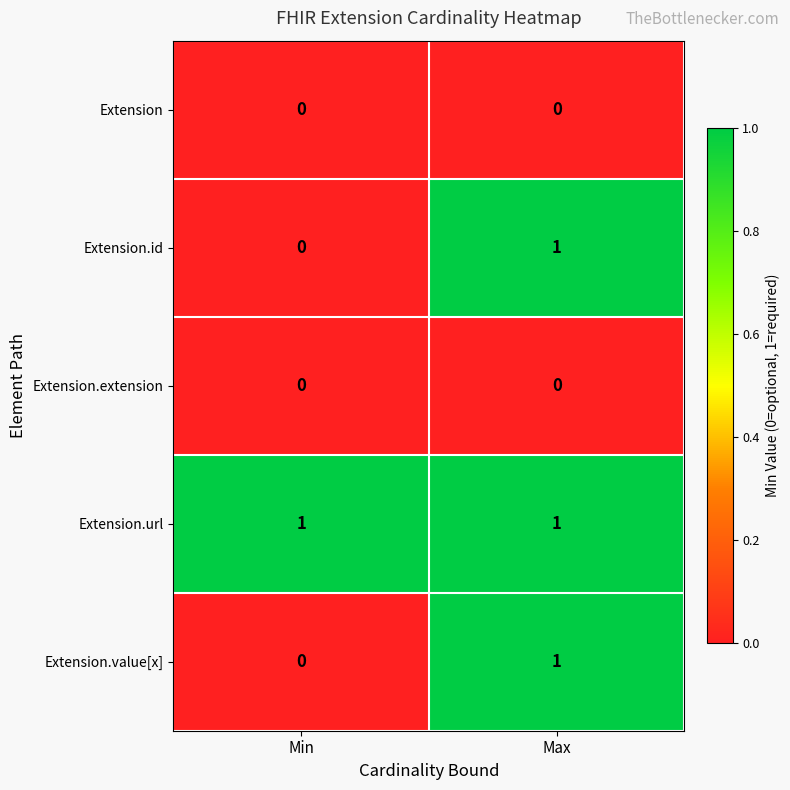

Is it true that Extension.url equals 1 at Max?

True